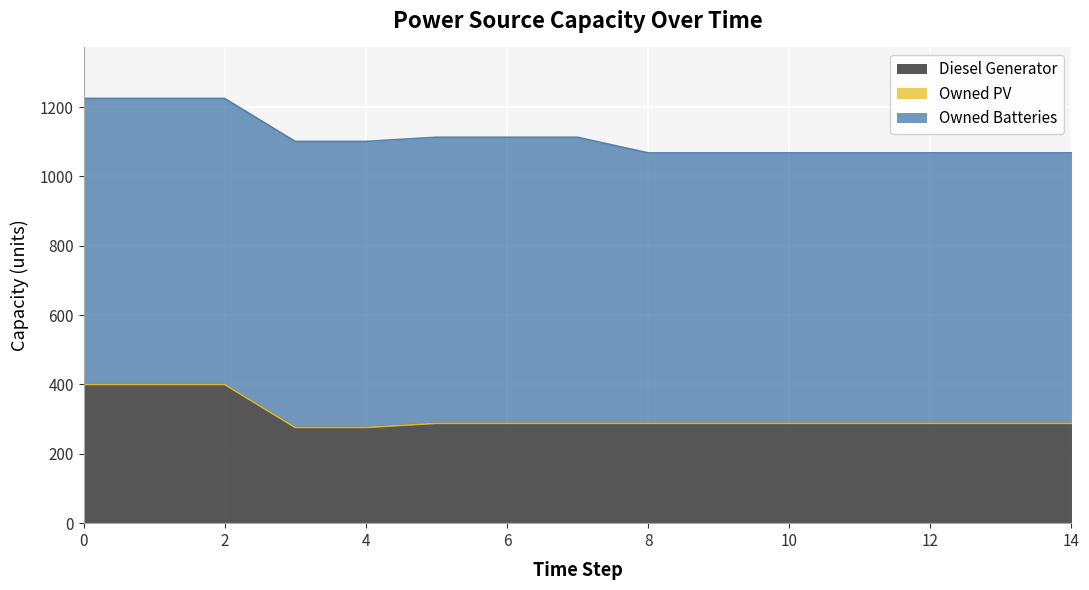

What is the spread (max minus min) of values at 5?

825